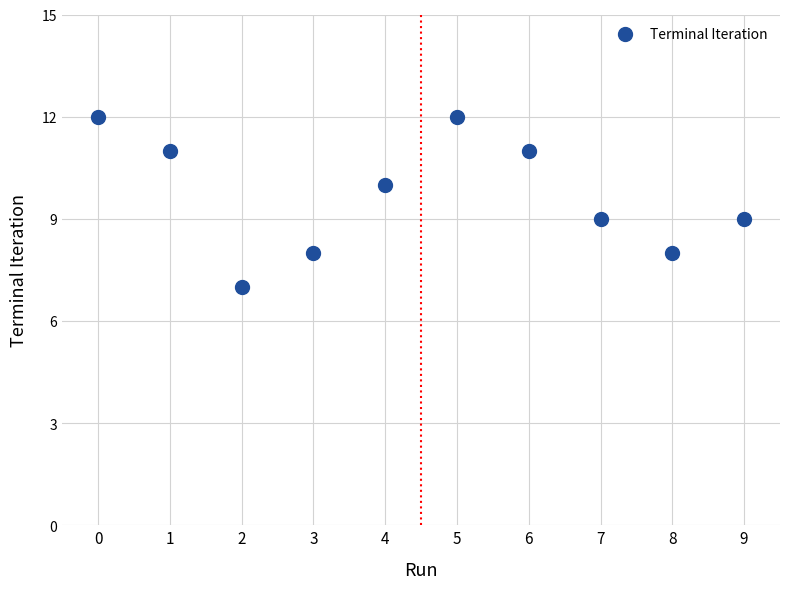

What is the range of Y values (max minus min)?

5